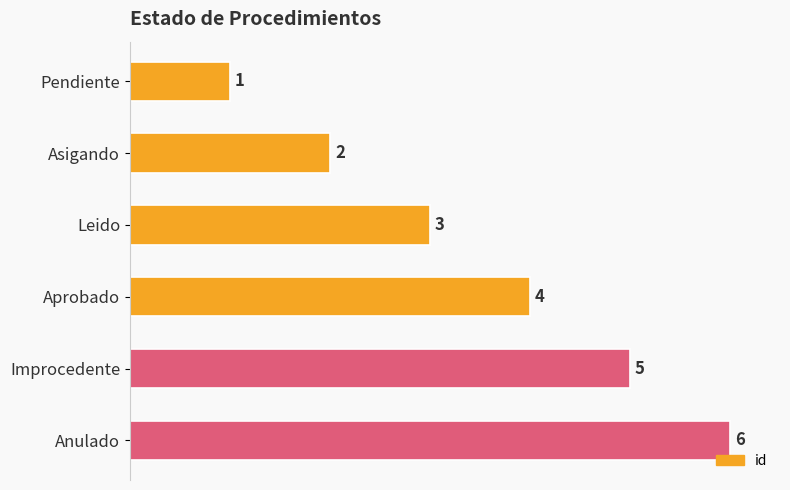

What is the label of the 2nd bar from the bottom?

Improcedente